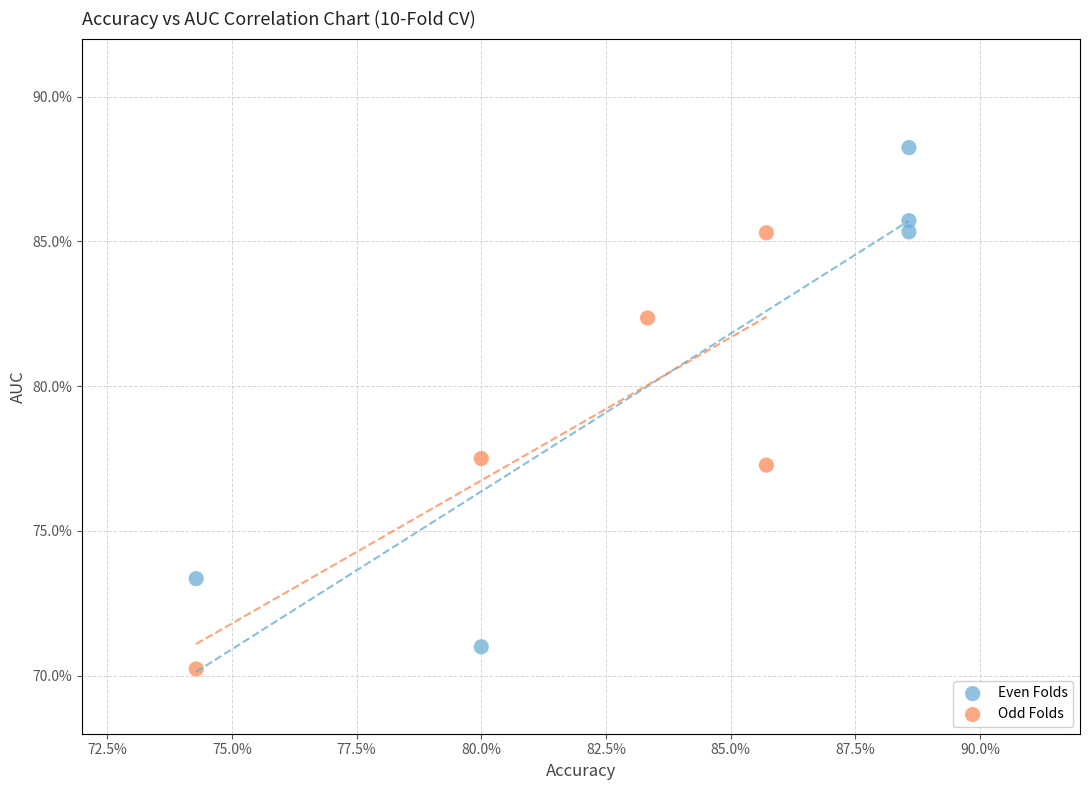

What are all the series names shown in the legend?

Even Folds, Odd Folds